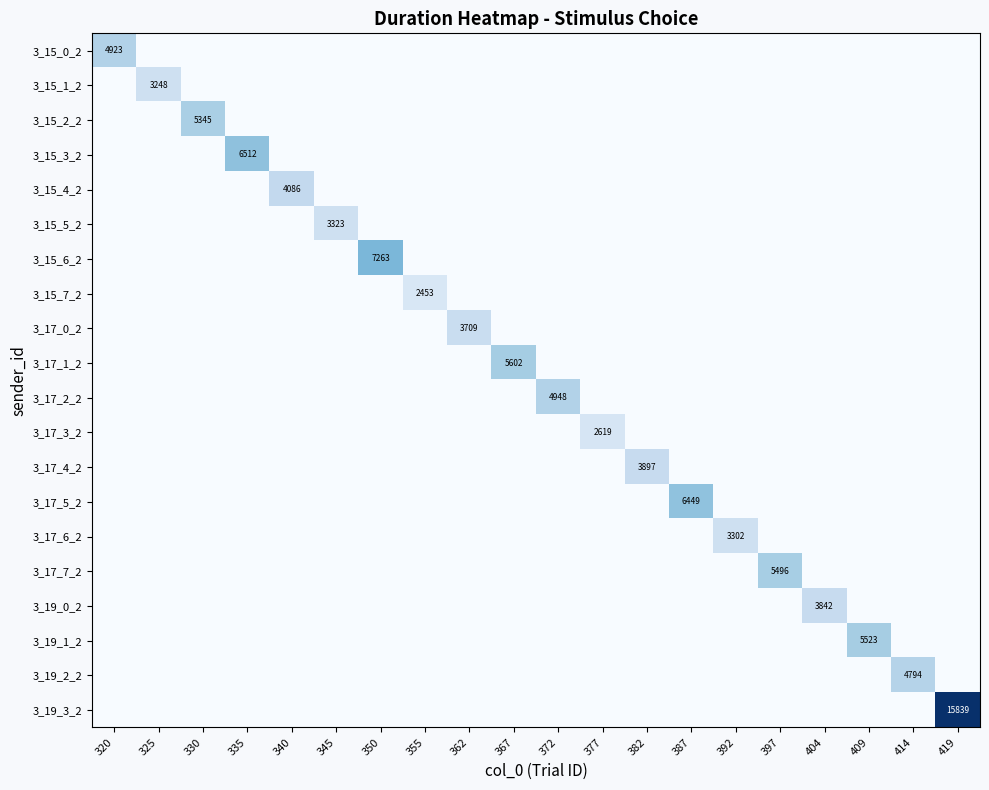

What is the maximum value for 3_17_6_2?

3302.3